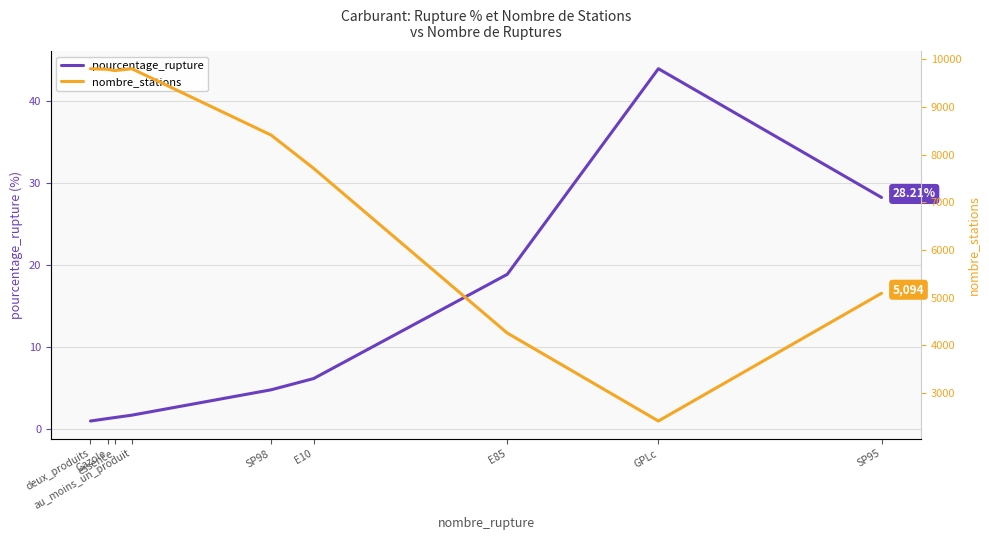

How many values in the nombre_stations series are below 8413?

4